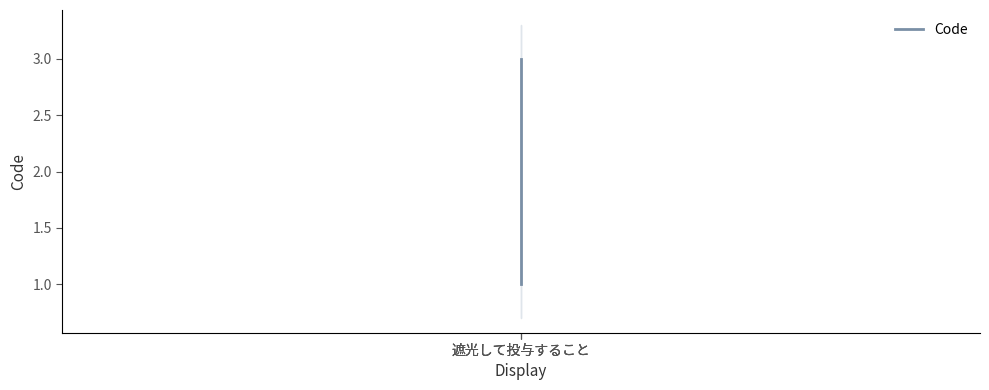

What is the greatest value displayed?

3